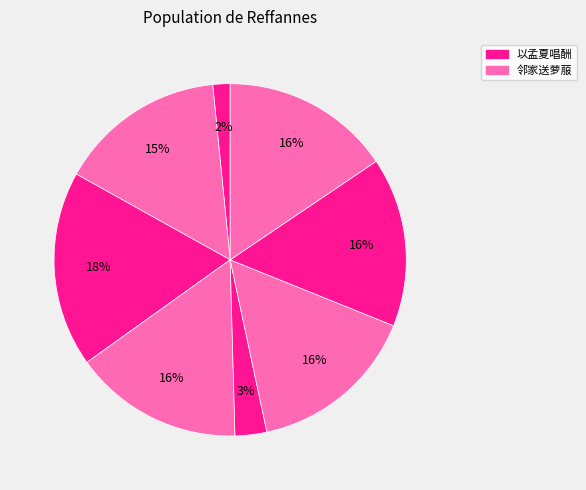

How many segments does this pie chart have?

8